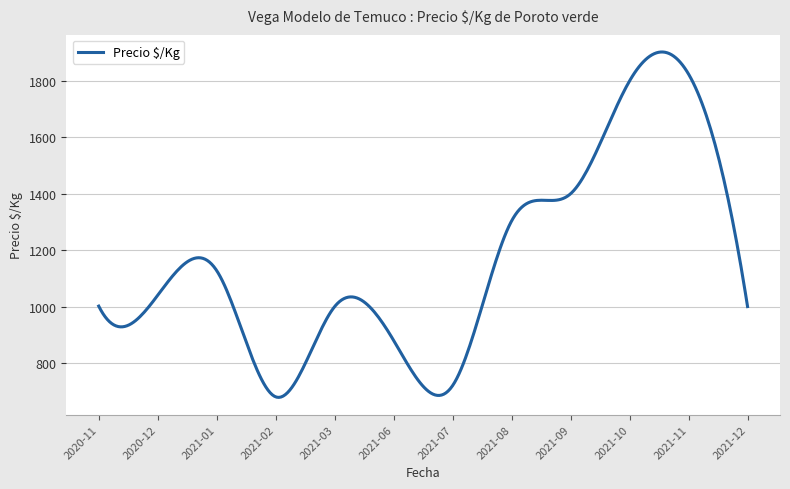

What is the minimum value shown in the chart?

678.1